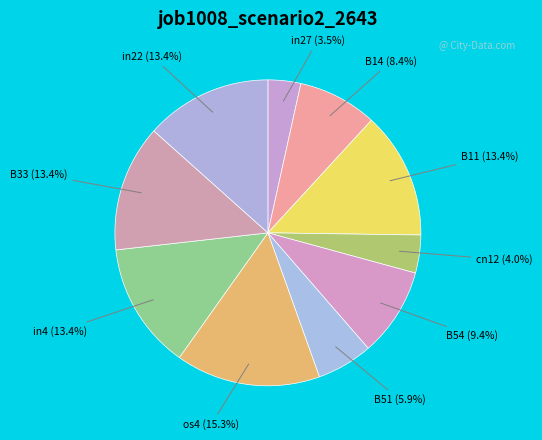

How many segments does this pie chart have?

10